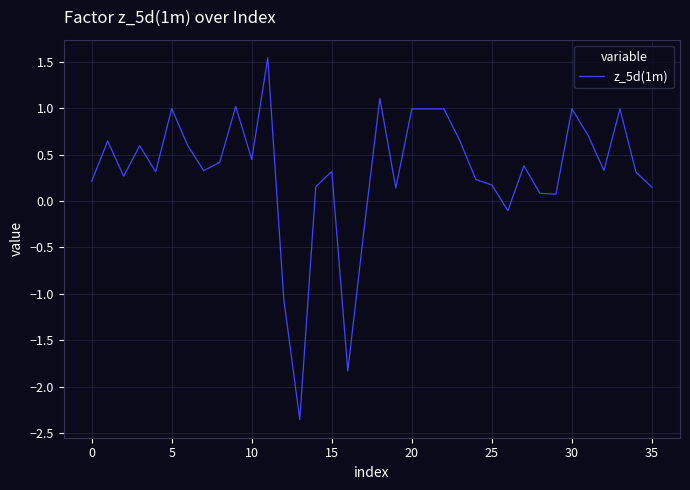

What is the label of the 18th point from the left?

17